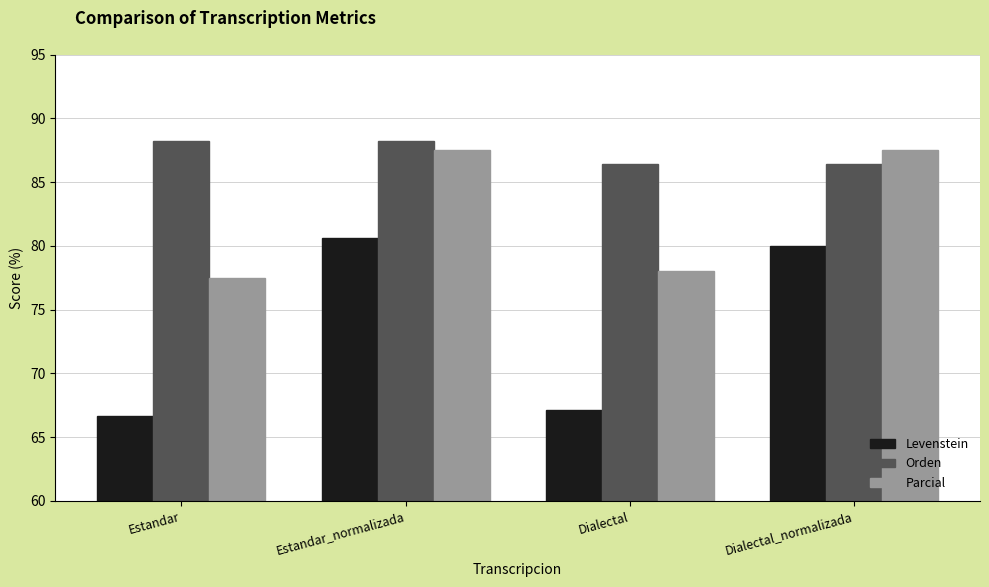

How many bars are there in total?

12